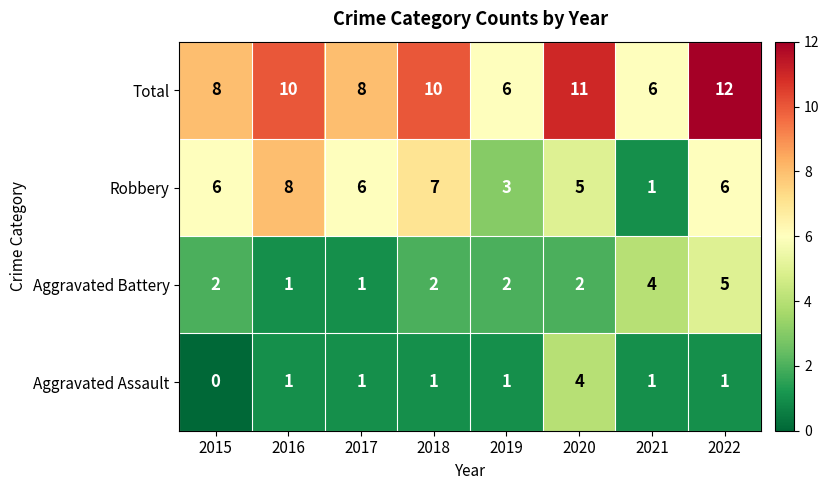

What is the minimum value for Total?

6